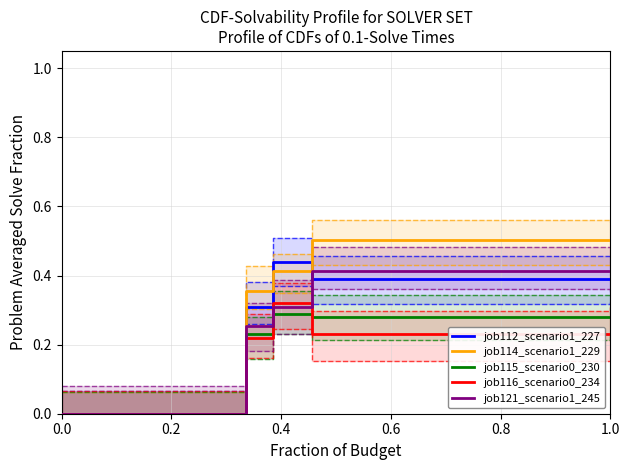

How many interior local peaks does the job112_scenario1_227 series have?

1